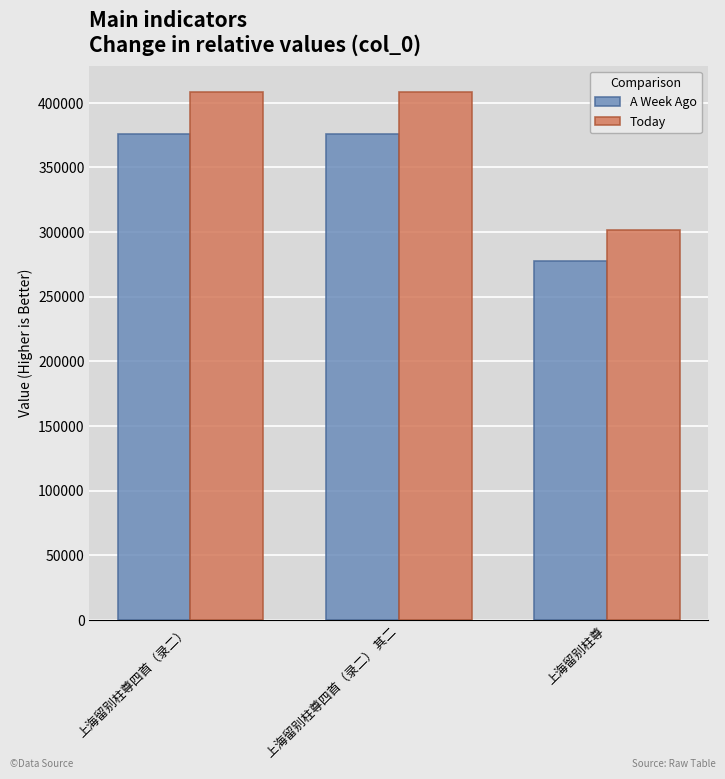

Count the number of data series in this chart.

2